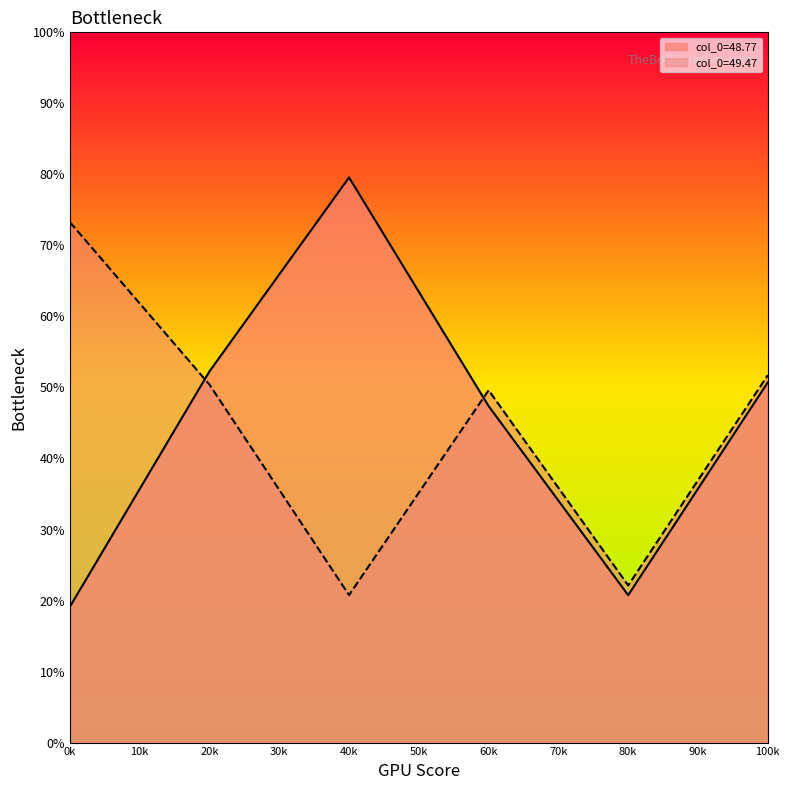

The col_5 series shows 5.9 at 48.76666667. True or false?

False